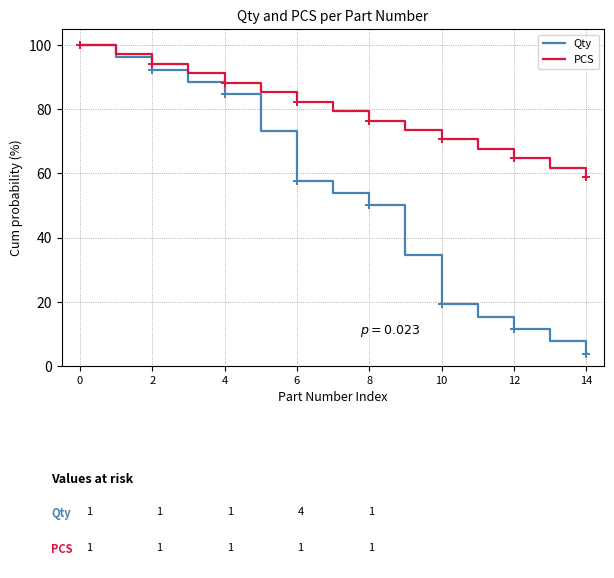

What is the minimum value for Qty?

3.8